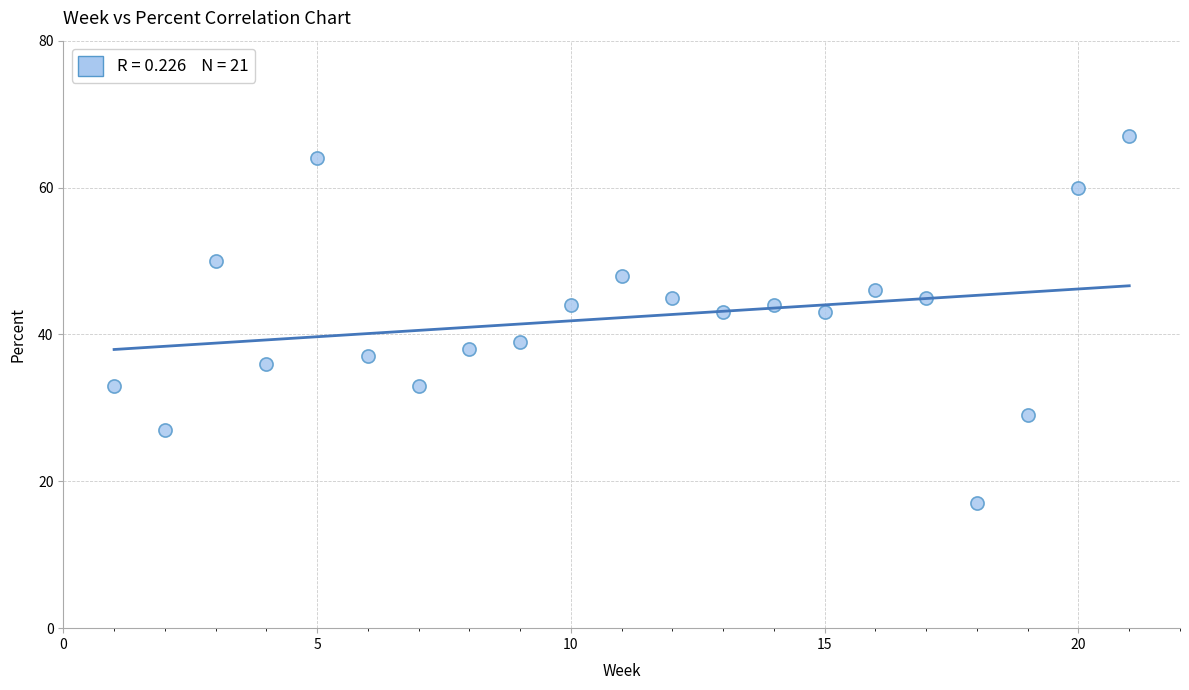

What is the range of X values (max minus min)?

20